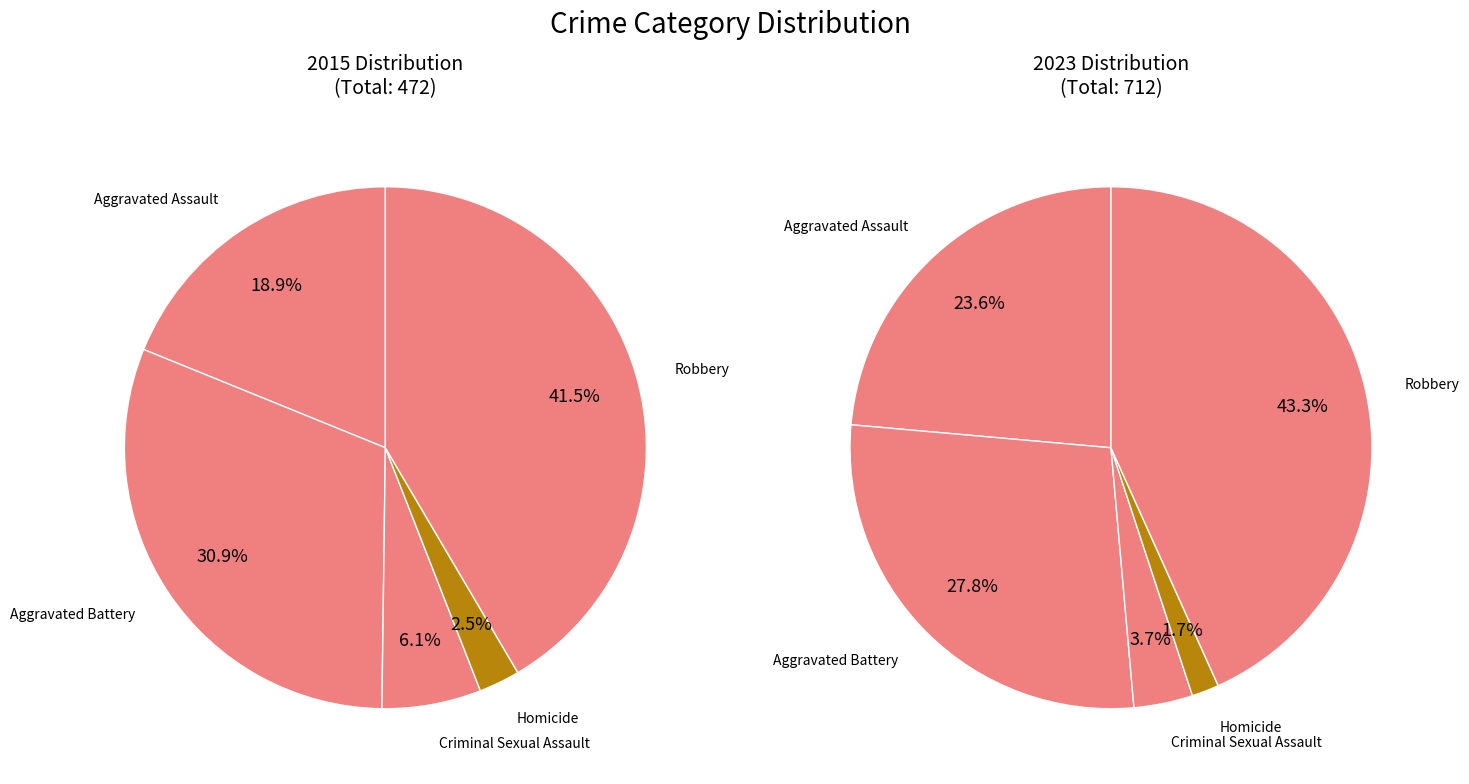

Is there any slice that represents more than half of the pie?

No